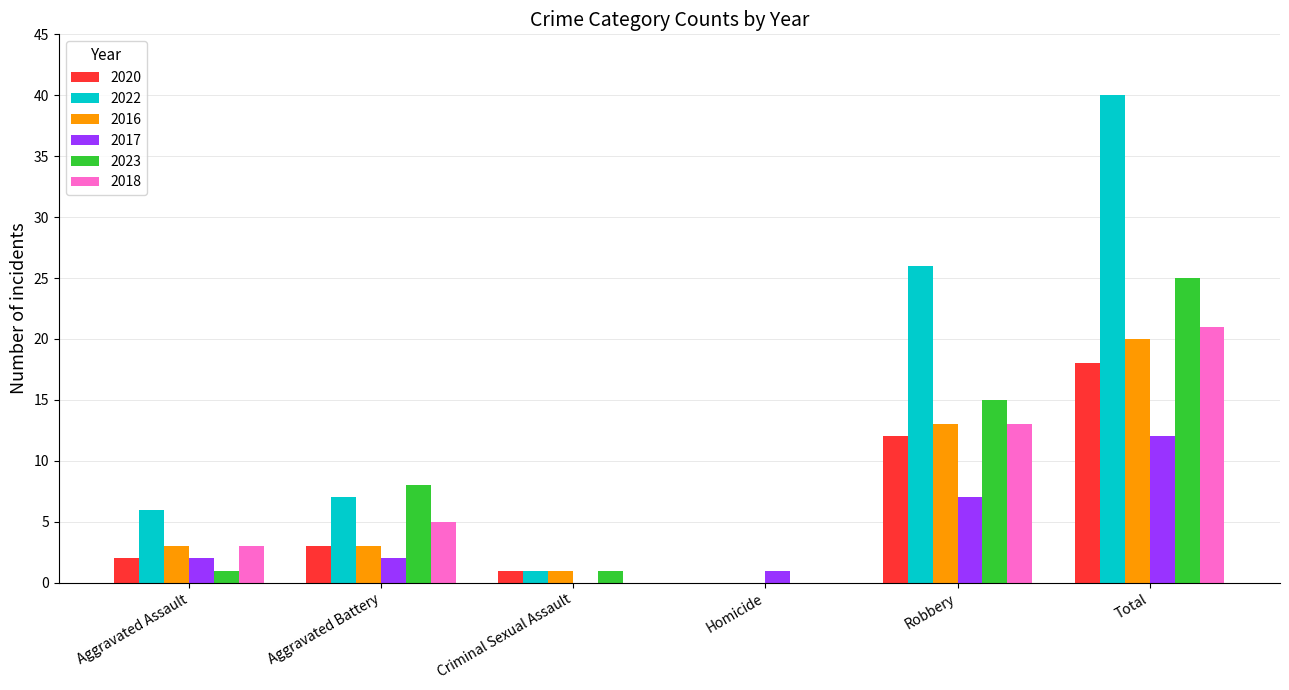

What is the total value across all series at Aggravated Battery?

28